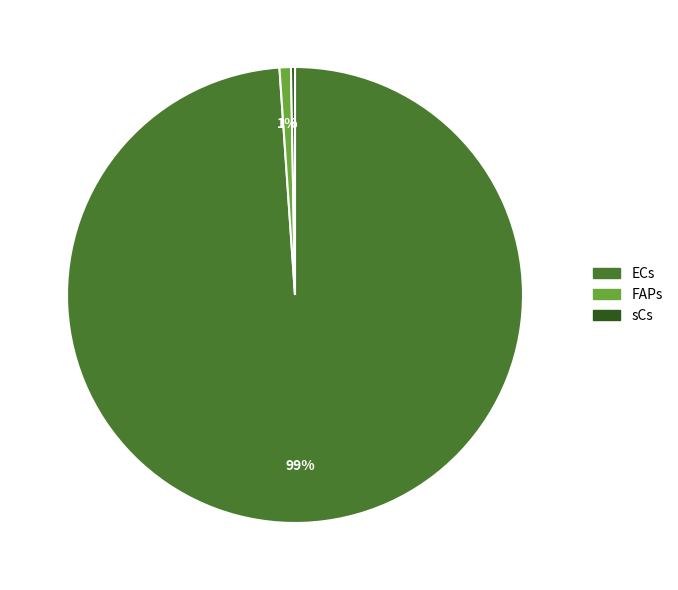

To the nearest percent, what is the combined percentage of sCs and ECs?

99%